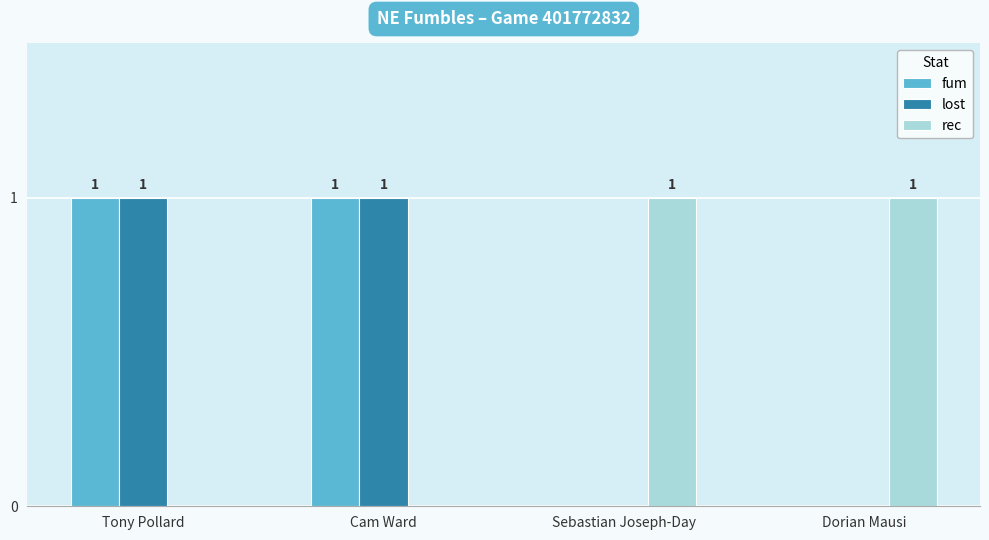

How many data points does each series have?

4